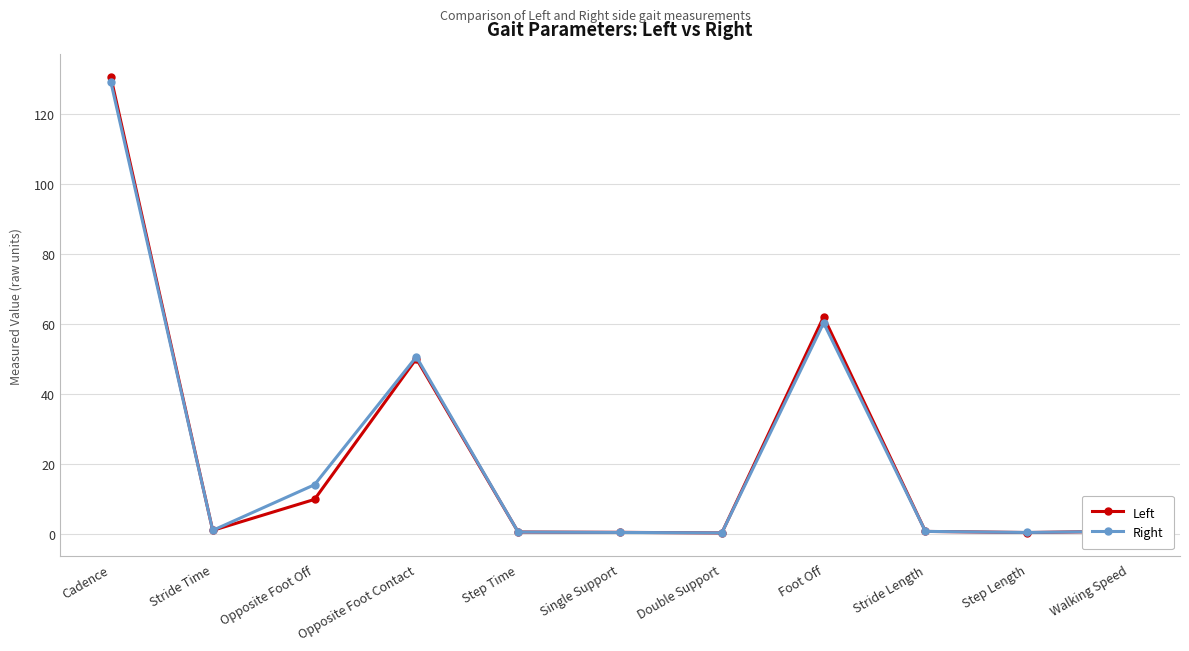

In Left, how many points are lower than both neighbors (excluding endpoints)?

3